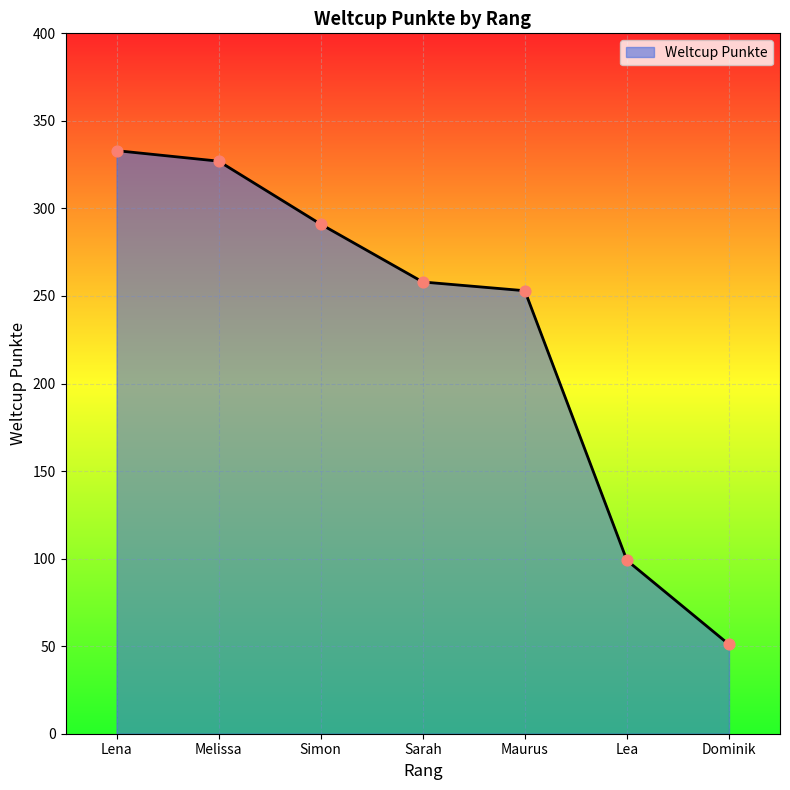

What is the ratio of the value at Sarah to the value at Dominik?

5.1